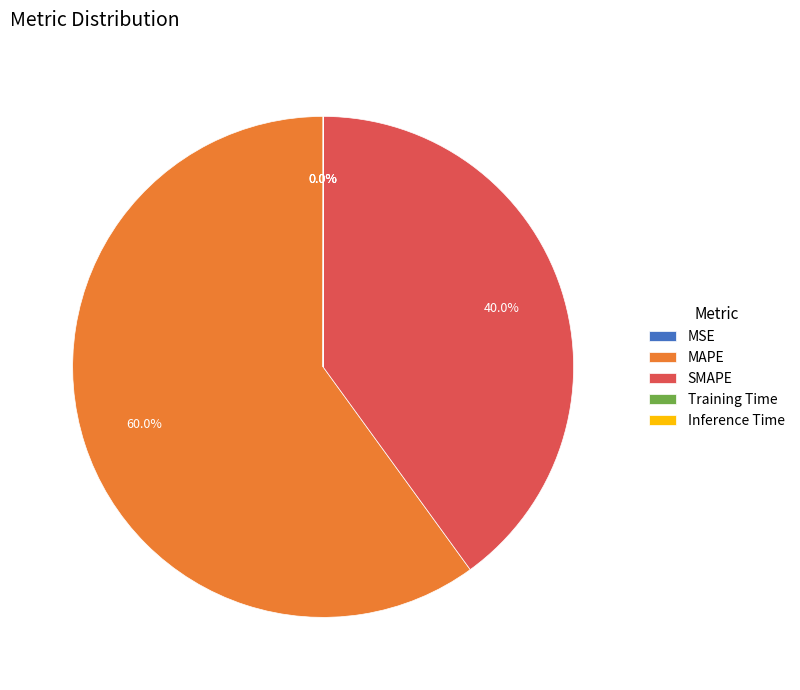

Which slice is the largest?

MAPE